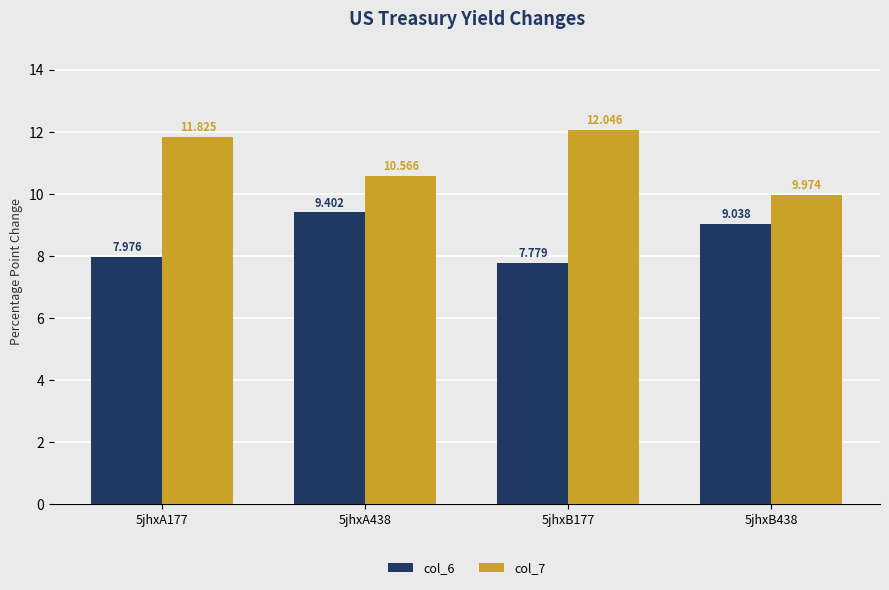

What are all the series names shown in the legend?

col_6, col_7